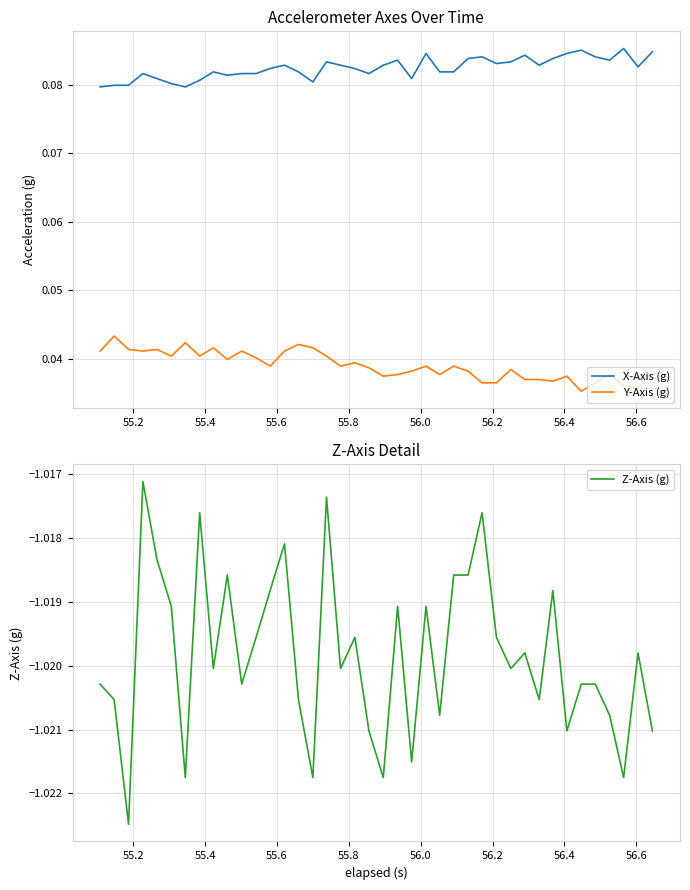

Reading left to right, list all the values displayed in this chart.

X-Axis (g): 0.1	0.1	0.1	0.1	0.1	0.1	0.1	0.1	0.1	0.1	0.1	0.1	0.1	0.1	0.1	0.1	0.1	0.1	0.1	0.1	0.1	0.1	0.1	0.1	0.1	0.1	0.1	0.1	0.1	0.1	0.1	0.1	0.1	0.1	0.1	0.1	0.1	0.1	0.1	0.1
Y-Axis (g): 0.0	0.0	0.0	0.0	0.0	0.0	0.0	0.0	0.0	0.0	0.0	0.0	0.0	0.0	0.0	0.0	0.0	0.0	0.0	0.0	0.0	0.0	0.0	0.0	0.0	0.0	0.0	0.0	0.0	0.0	0.0	0.0	0.0	0.0	0.0	0.0	0.0	0.0	0.0	0.0
Z-Axis (g): -1.0	-1.0	-1.0	-1.0	-1.0	-1.0	-1.0	-1.0	-1.0	-1.0	-1.0	-1.0	-1.0	-1.0	-1.0	-1.0	-1.0	-1.0	-1.0	-1.0	-1.0	-1.0	-1.0	-1.0	-1.0	-1.0	-1.0	-1.0	-1.0	-1.0	-1.0	-1.0	-1.0	-1.0	-1.0	-1.0	-1.0	-1.0	-1.0	-1.0